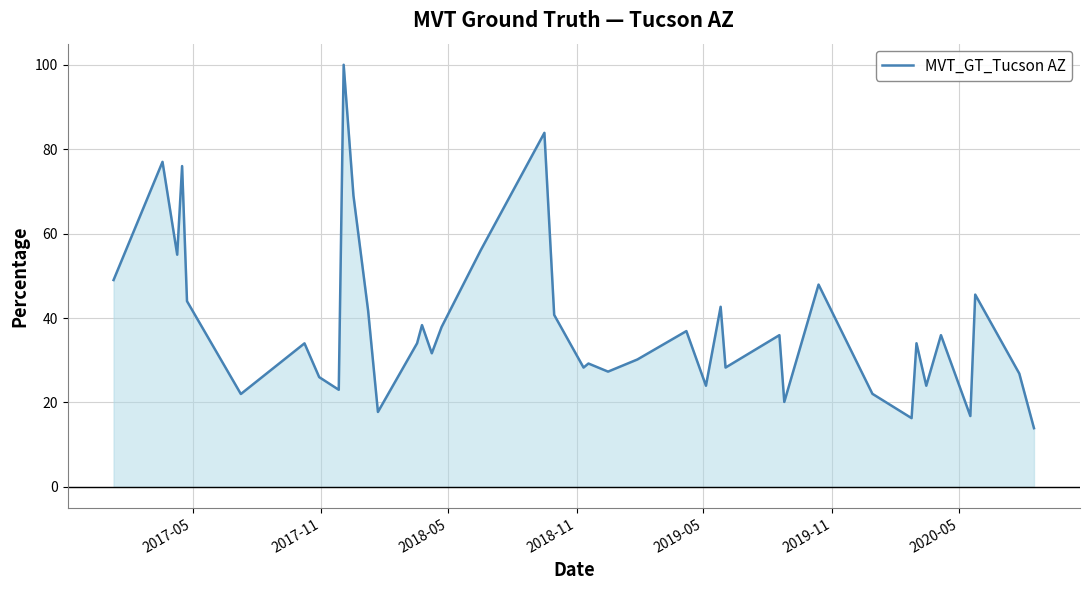

What is the average value?

38.6